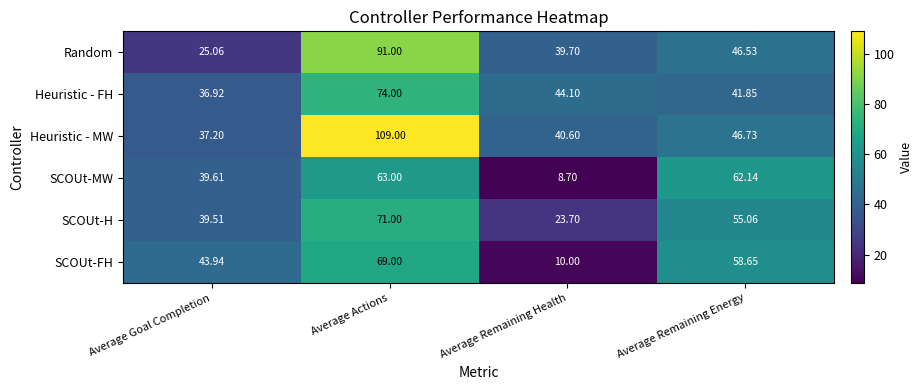

Between Average Remaining Health and Average Remaining Energy, which series saw the biggest shift?

SCOUt-MW